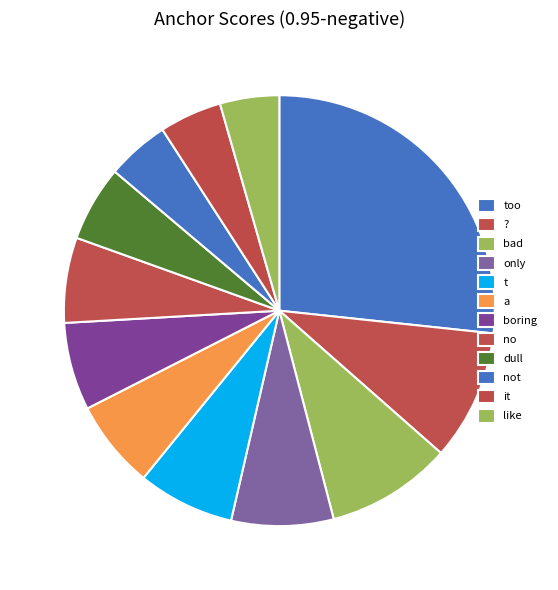

True or false: dull accounts for 6% of the total.

True